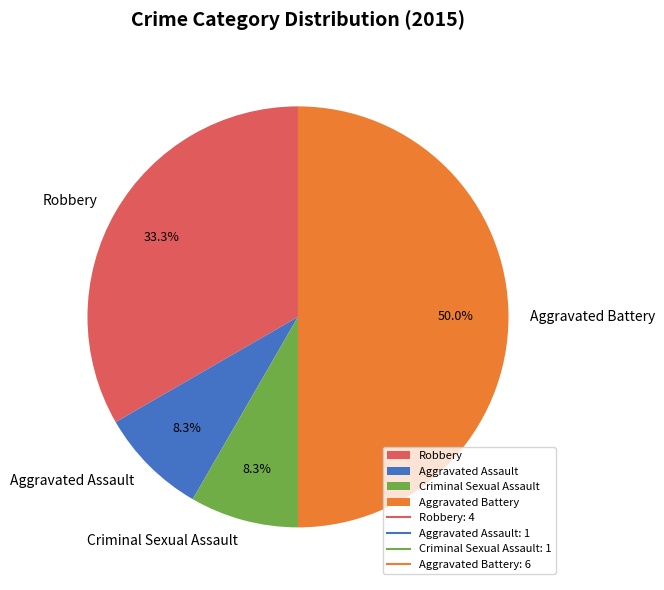

Is the sum of Aggravated Assault and Criminal Sexual Assault greater than half?

No